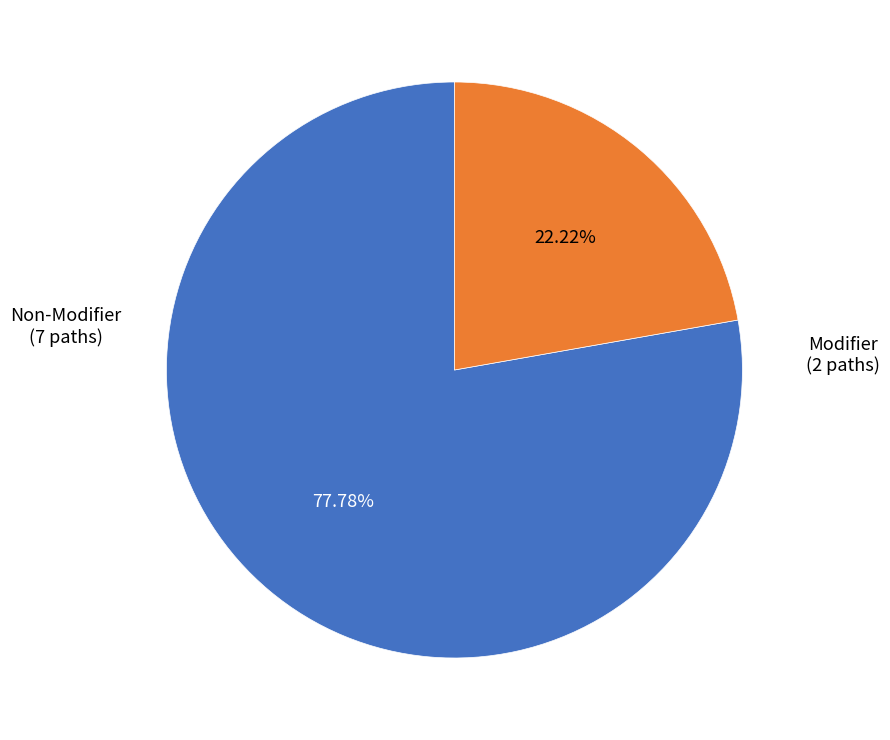

Count the number of slices in the pie.

2